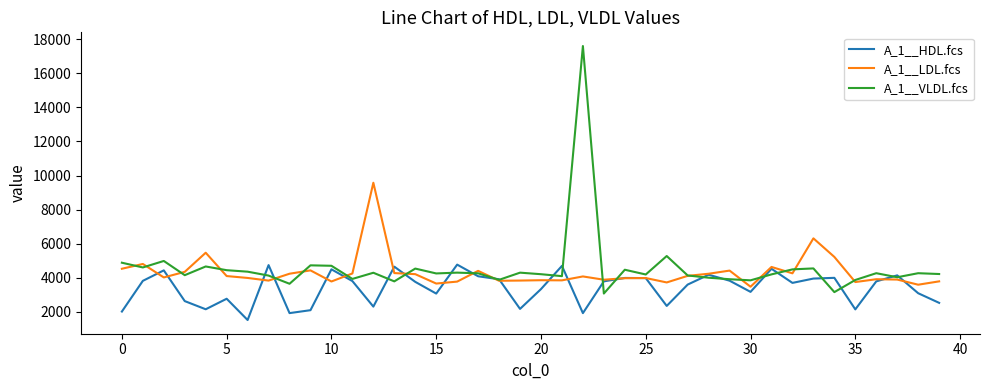

Which series has the largest range (max minus min)?

A_1__VLDL.fcs